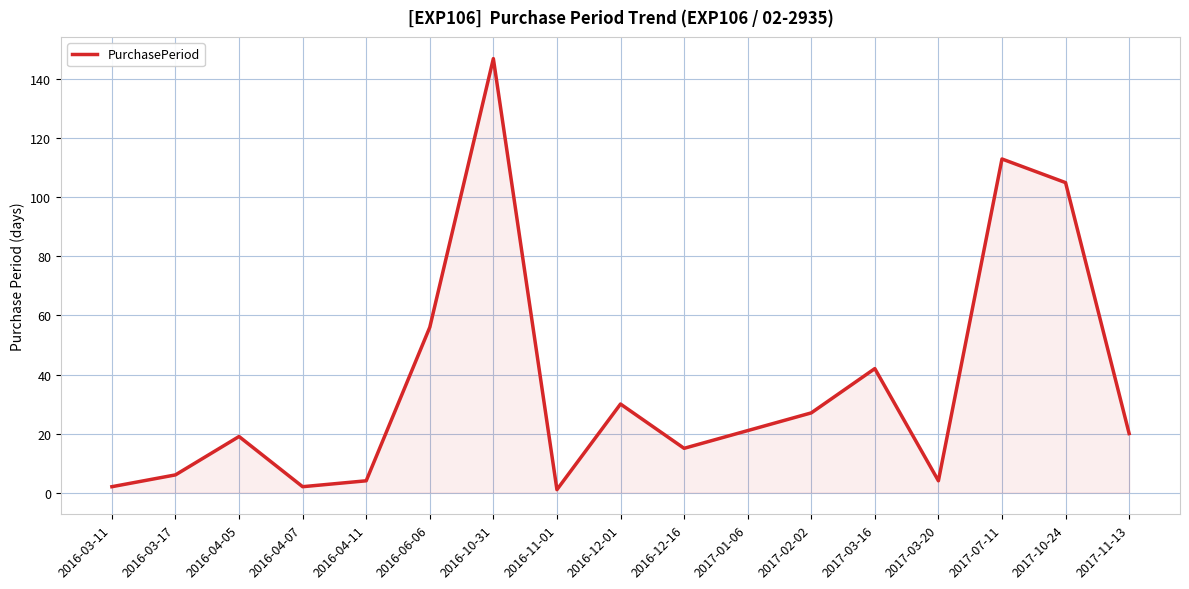

What position from the left is 2017-02-02?

12